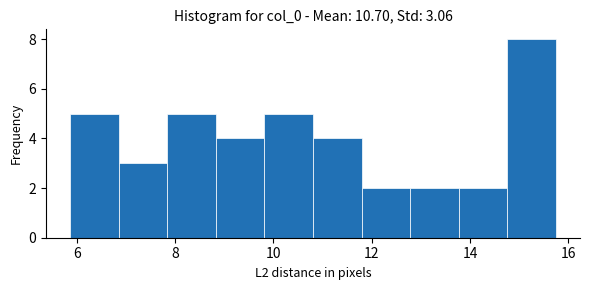

Reading left to right, list every bar in this chart as the range it spans on the x-axis followed by its height. Neither the bar edges nor the heights are printed on the chart, so give them approximately, as read against the axes.

5.8 to 6.8: 5
6.8 to 7.8: 3
7.8 to 8.8: 5
8.8 to 9.8: 4
9.8 to 10.8: 5
10.8 to 11.8: 4
11.8 to 12.8: 2
12.8 to 13.8: 2
13.8 to 14.8: 2
14.8 to 15.8: 8